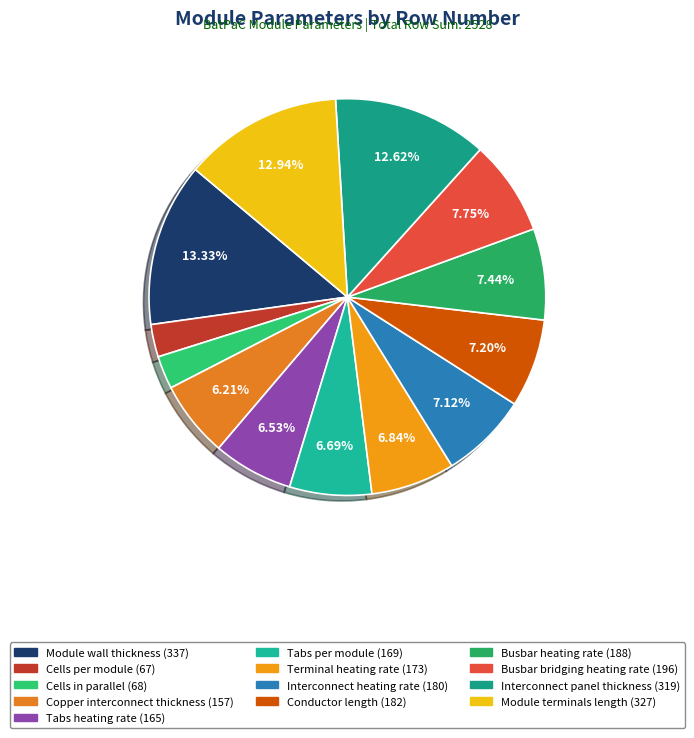

How many slices are in this pie chart?

13